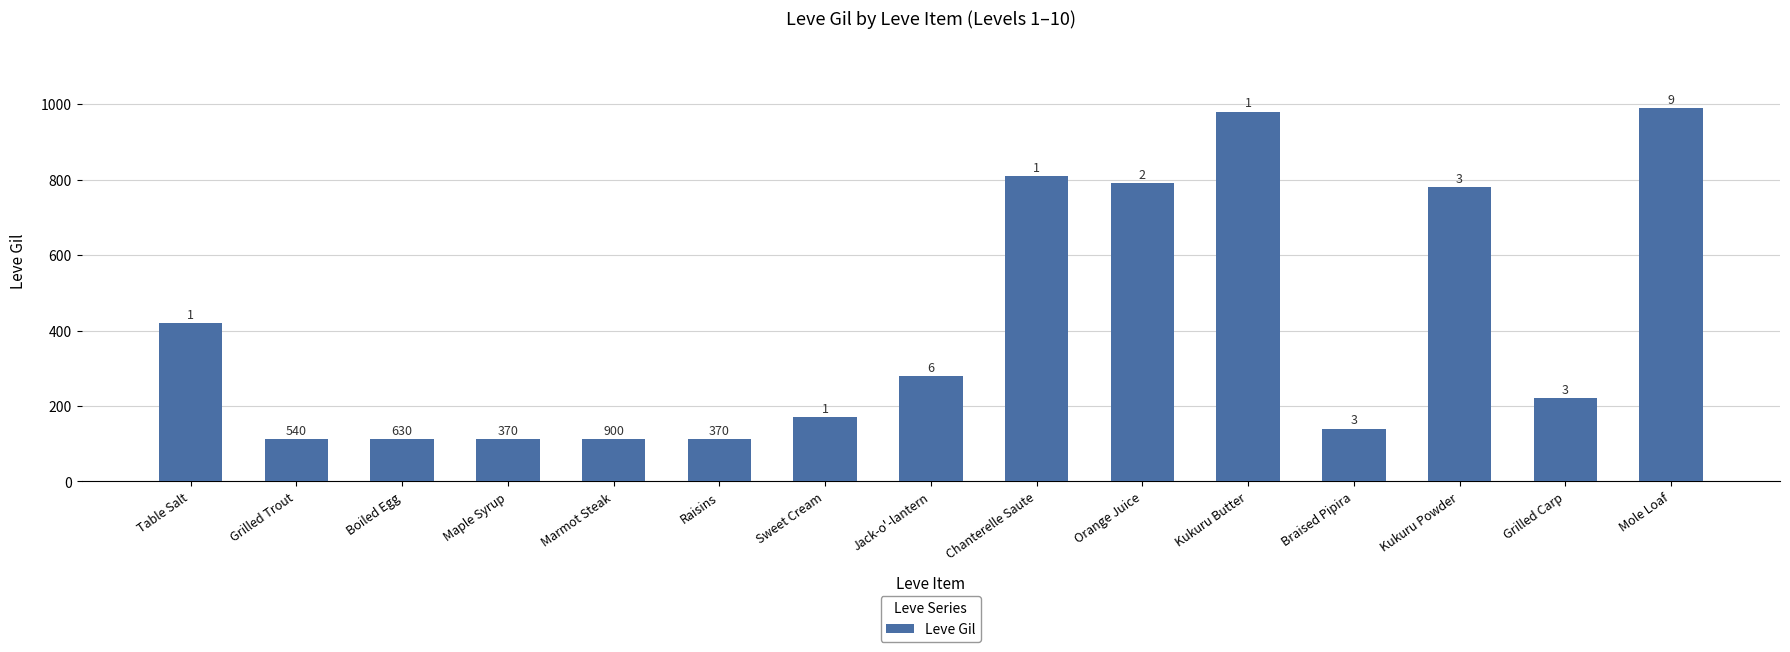

How many bars are there in total?

15